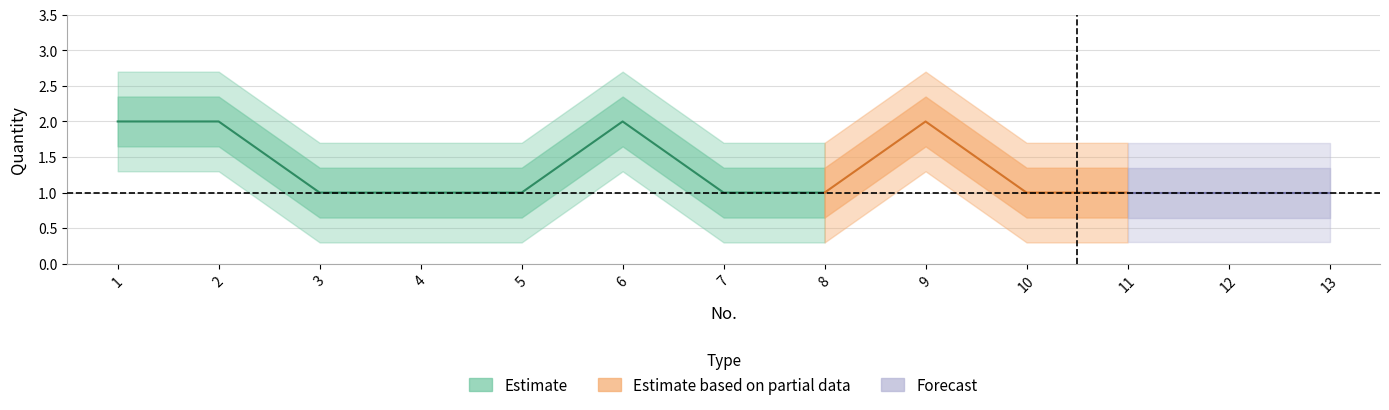

Reading left to right, list all the values displayed in this chart.

2	2	1	1	1	2	1	1	2	1	1	1	1